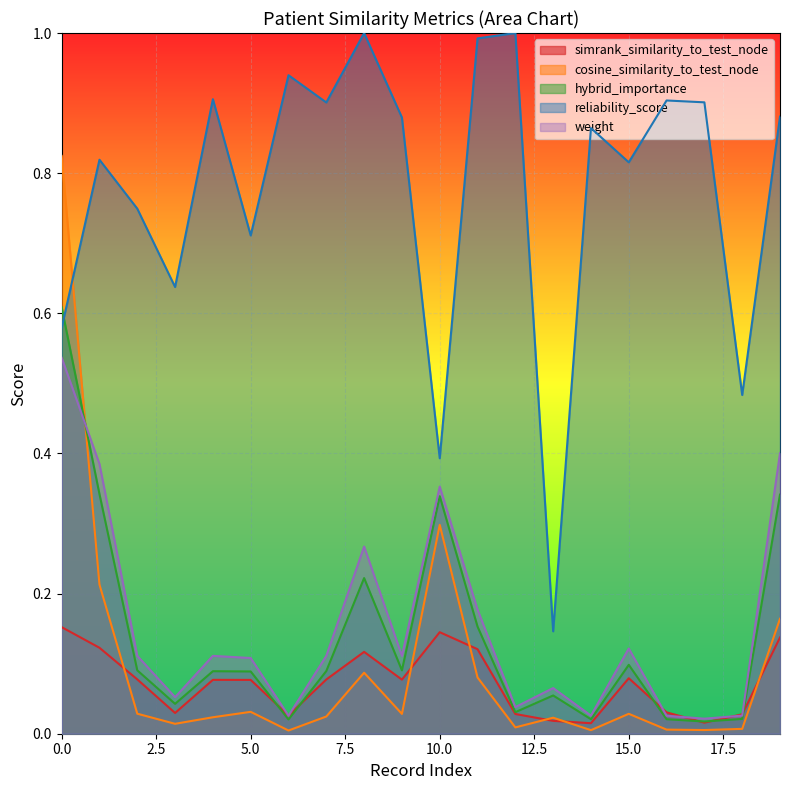

The value of simrank_similarity_to_test_node at 15 is 0.0. True or false?

False